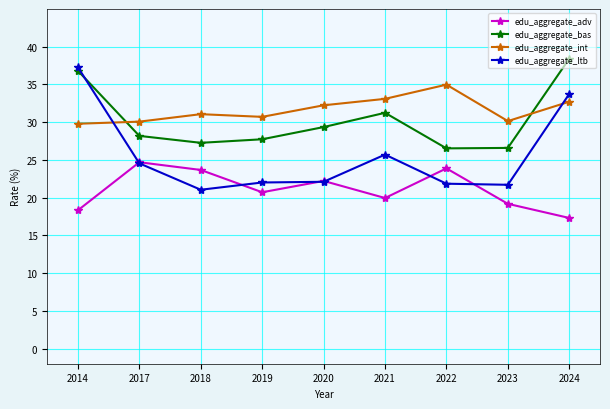

Is the value of edu_aggregate_adv at 2017 greater than the value of edu_aggregate_int at 2014?

No